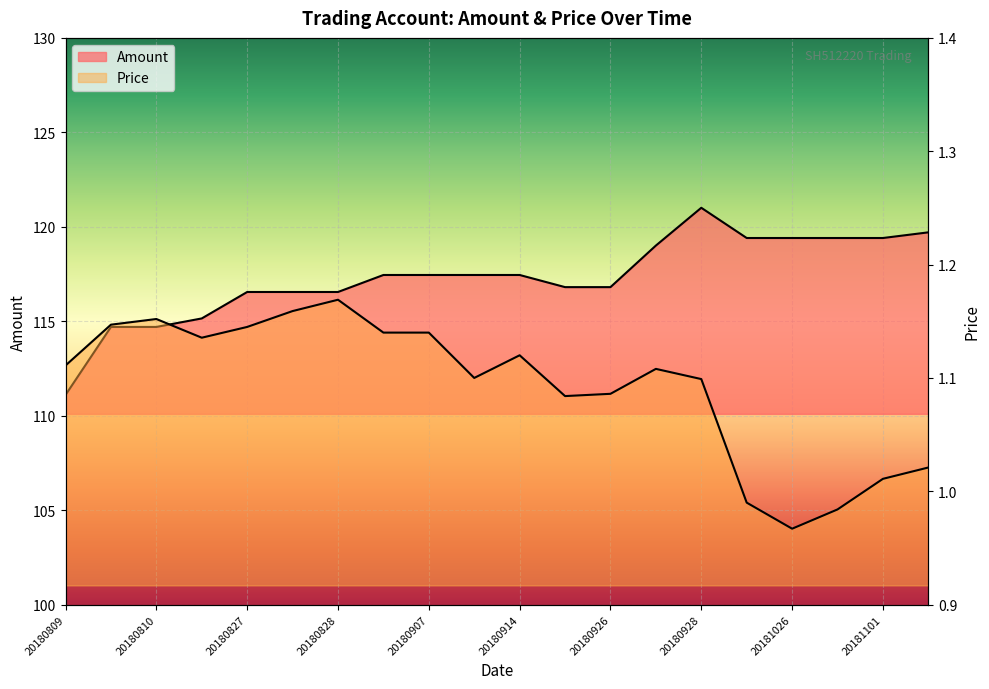

Reading left to right, extract all data points from this chart.

Amount: 111.1	114.7	114.7	115.2	116.6	116.6	116.6	117.5	117.5	117.5	117.5	116.8	116.8	119.0	121.0	119.4	119.4	119.4	119.4	119.7
Price: 1.1	1.1	1.2	1.1	1.1	1.2	1.2	1.1	1.1	1.1	1.1	1.1	1.1	1.1	1.1	1.0	1.0	1.0	1.0	1.0